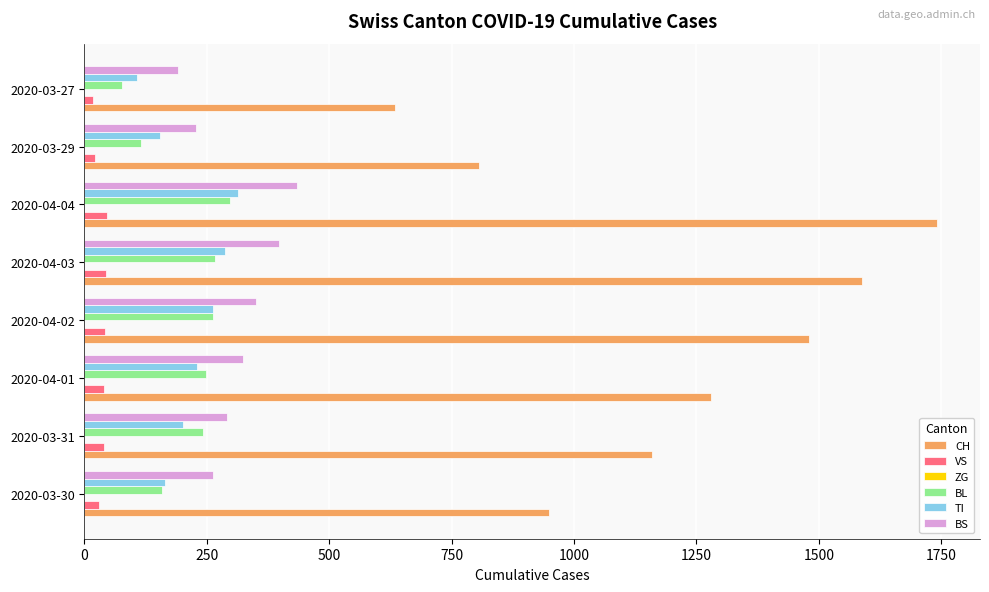

At which label does BS reach its minimum?

2020-03-27